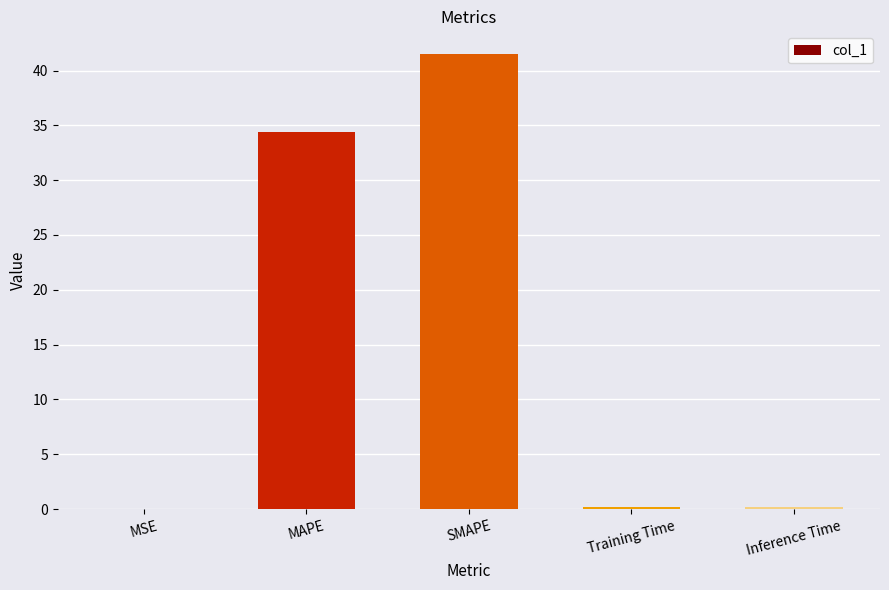

Between Training Time and MAPE, which is larger?

MAPE